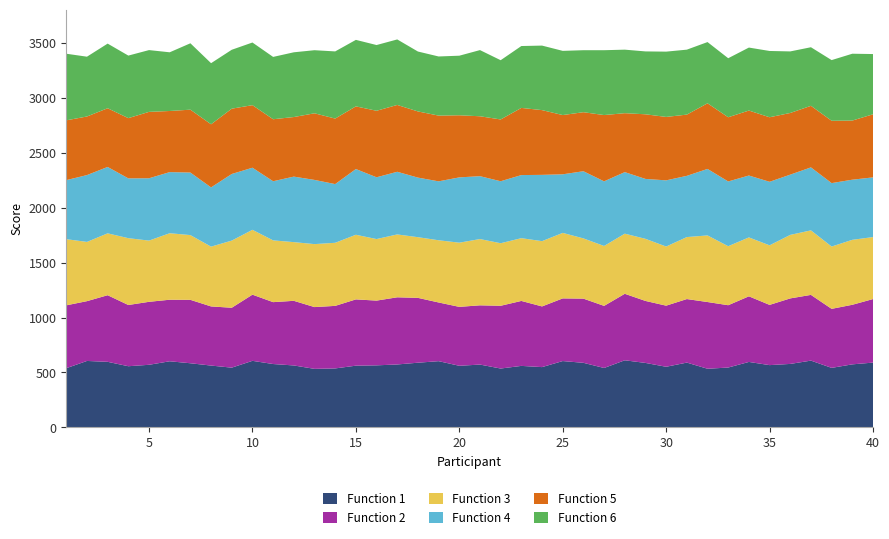

Reading left to right, what are all the values shown in this chart?

Function 1: 539	605	597	557	570	602	584	563	544	606	577	564	533	537	562	565	573	589	603	561	572	536	560	549	604	588	541	611	587	552	590	534	545	596	567	578	608	542	574	590
Function 2: 572	544	606	557	573	560	577	538	545	602	563	588	562	569	603	589	611	590	534	536	539	571	591	552	570	584	565	605	564	556	578	607	567	597	548	596	598	537	542	578
Function 3: 602	539	563	608	557	605	589	544	611	590	562	534	573	574	588	560	572	552	566	584	603	569	571	594	596	548	545	547	565	538	564	606	537	536	542	578	587	567	591	564
Function 4: 537	608	604	544	567	556	569	539	606	565	538	596	584	534	598	562	570	542	536	594	572	564	574	603	533	611	588	560	545	602	557	605	589	563	578	548	573	577	547	543
Function 5: 544	533	534	548	604	556	572	574	594	569	564	542	606	596	570	605	608	602	598	565	545	562	611	589	539	537	603	536	588	577	557	597	584	591	587	561	560	567	538	574
Function 6: 606	544	588	569	562	534	604	556	536	570	567	589	574	611	605	598	596	545	538	542	602	539	563	587	584	564	590	578	572	594	591	557	537	573	603	560	533	552	608	548